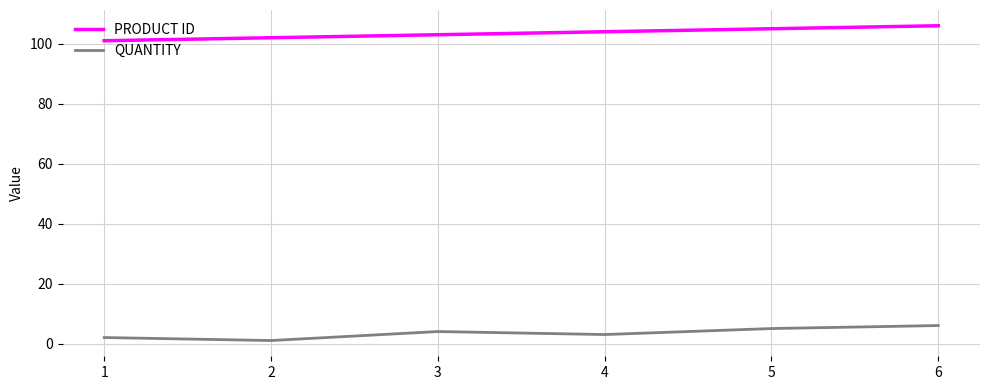

What is the sum of all PRODUCT ID values?

621